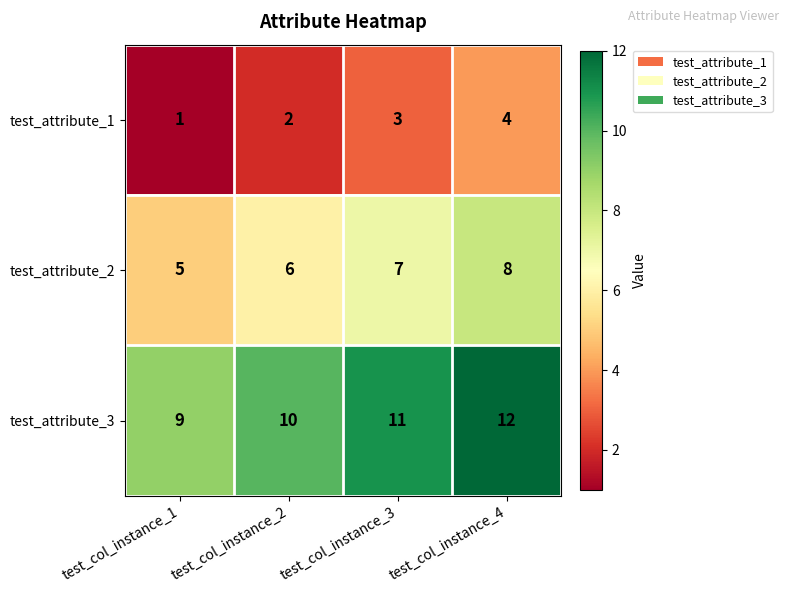

Count the number of data series in this chart.

3